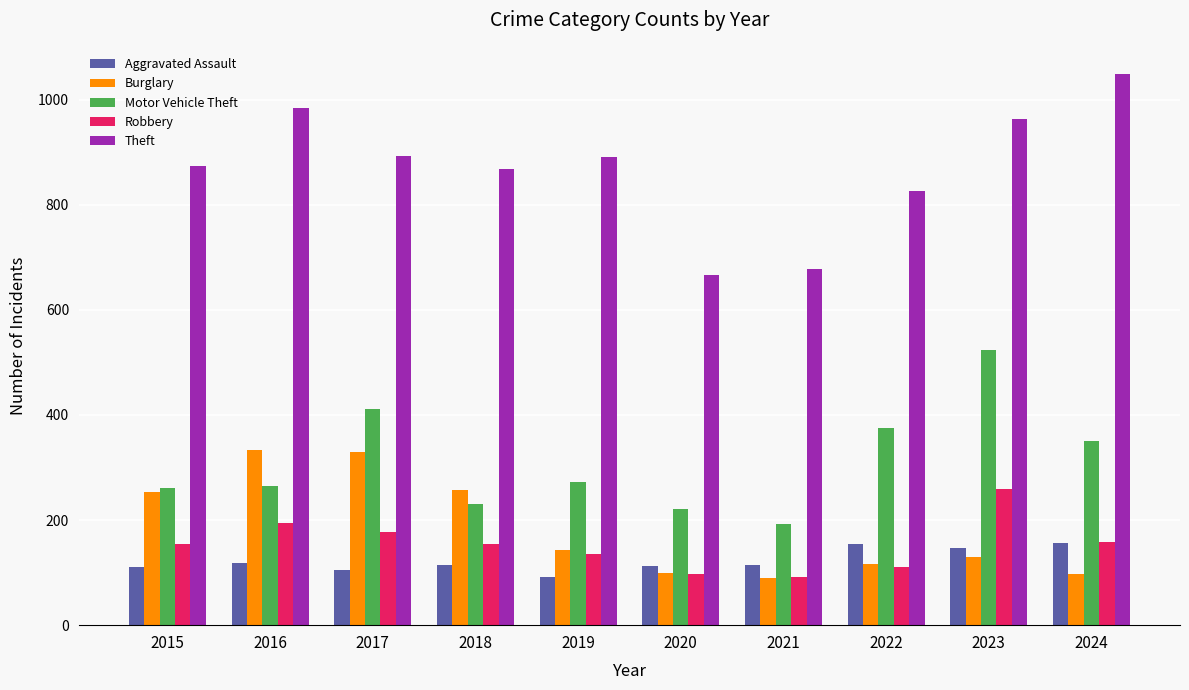

Which label corresponds to the largest value in the chart?

2024